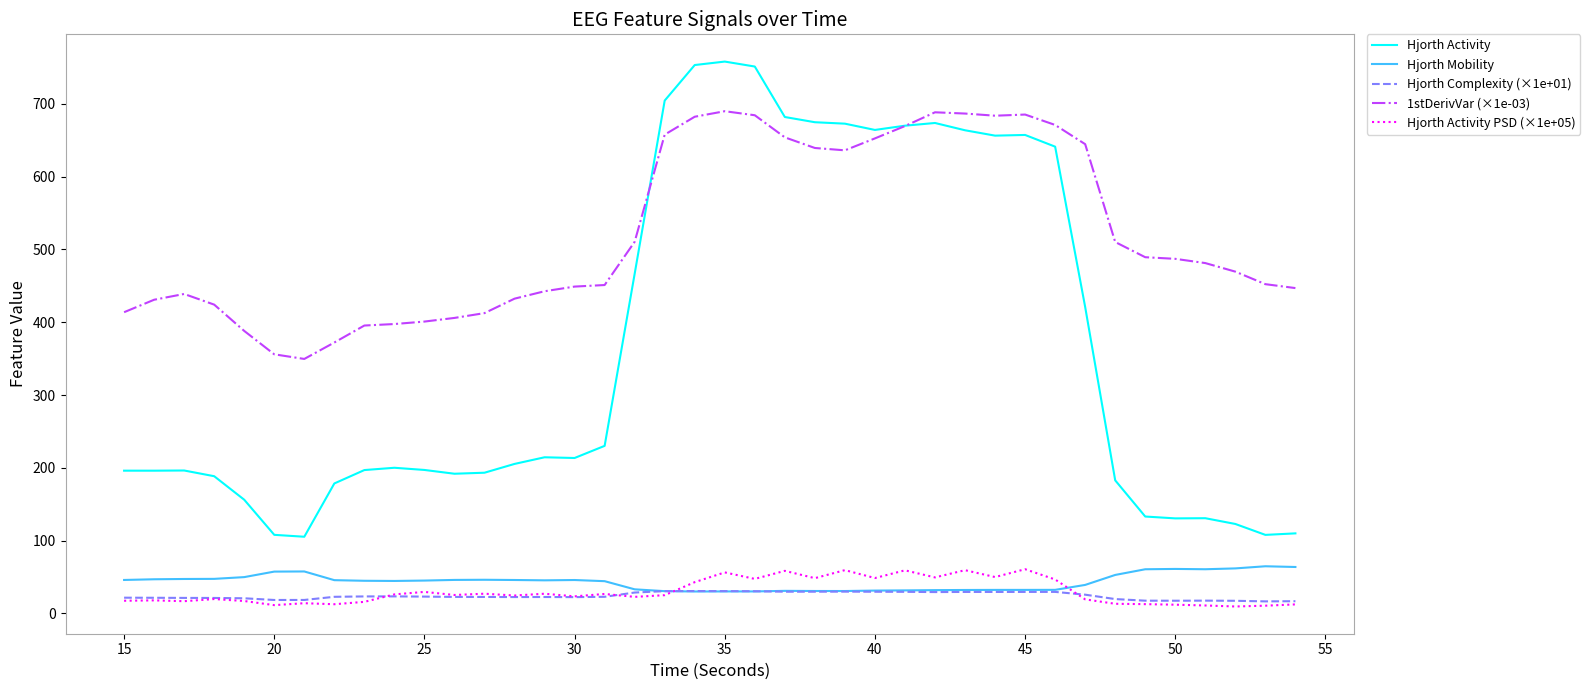

Which series has the widest spread of values?

Hjorth Activity